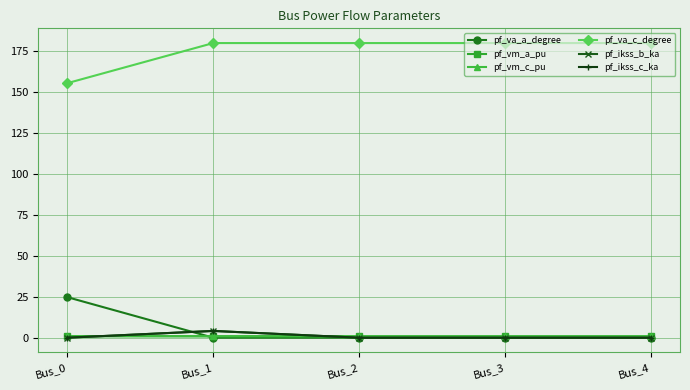

How many lines are shown in the chart?

6